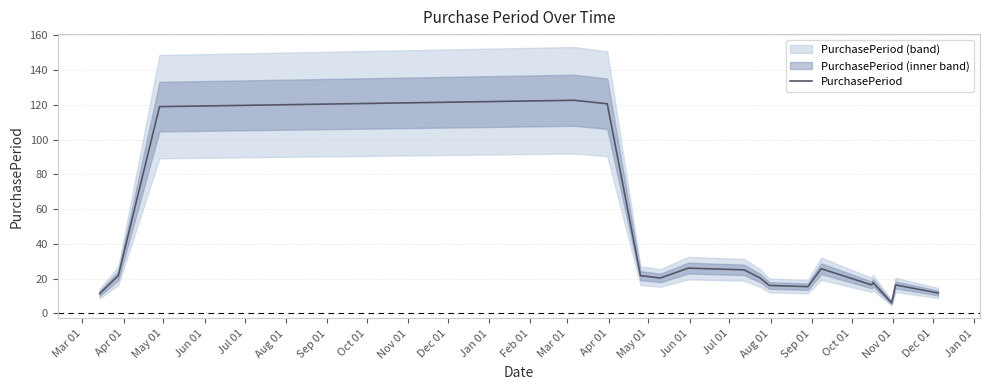

What is the minimum value for PurchasePeriod?

6.0